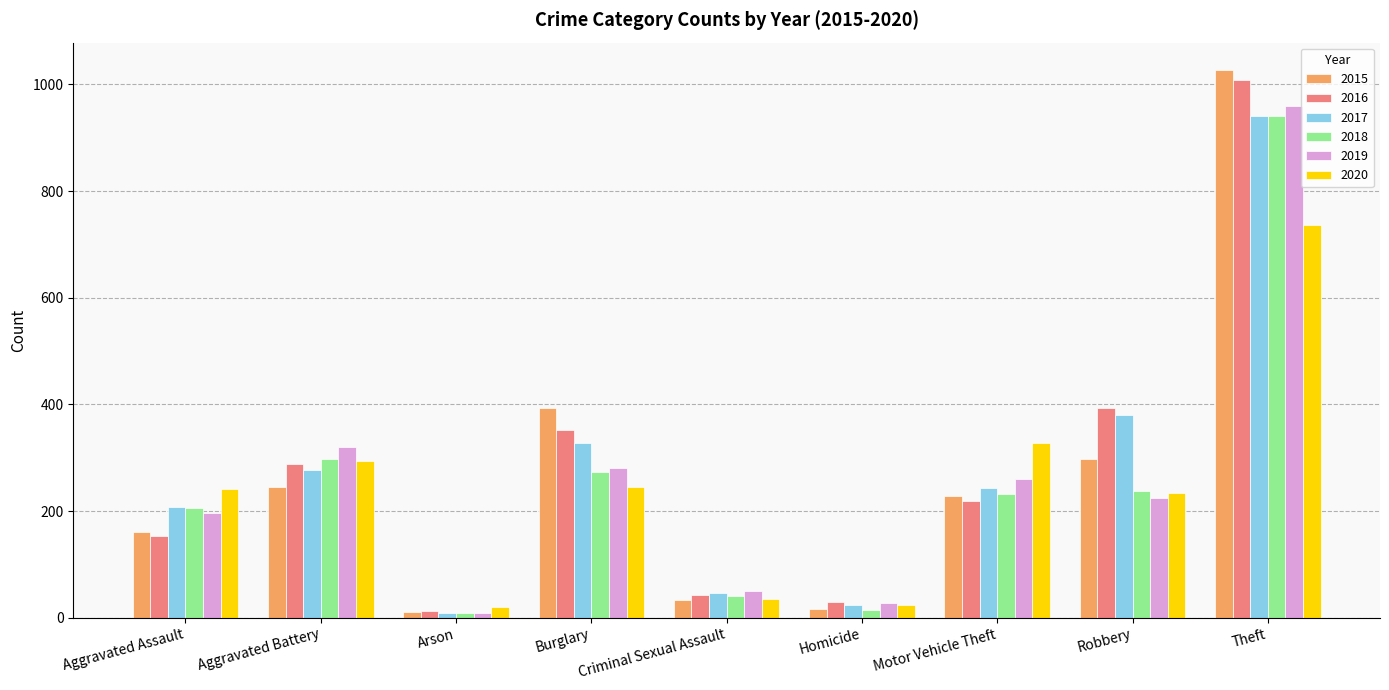

Which series changed the most between Motor Vehicle Theft and Robbery?

2016